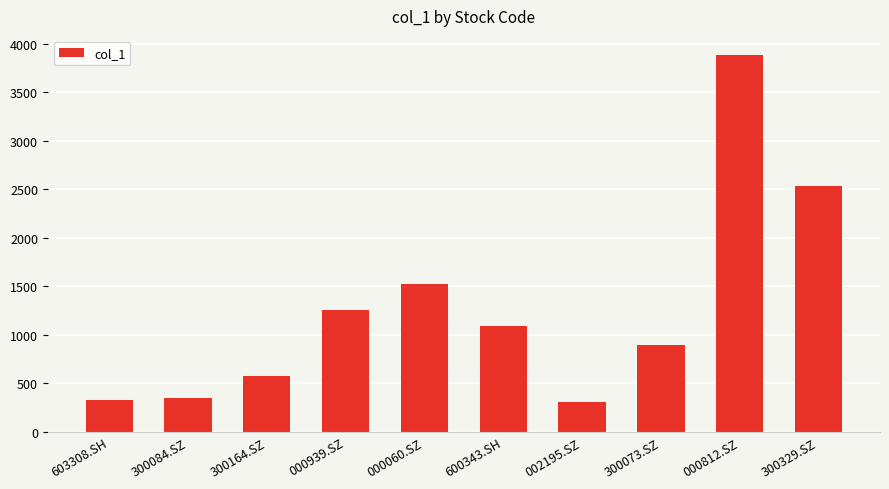

Reading left to right, what are all the values shown in this chart?

603308.SH=331.6	300084.SZ=354.8	300164.SZ=572.5	000939.SZ=1256.1	000060.SZ=1524.6	600343.SH=1090.0	002195.SZ=312.6	300073.SZ=894.4	000812.SZ=3888.2	300329.SZ=2532.9